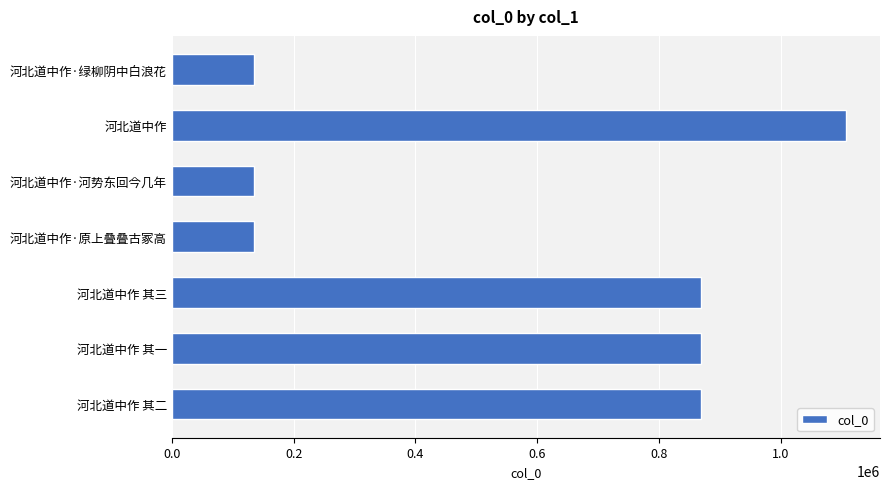

What is the label of the 1st bar from the top?

河北道中作·绿柳阴中白浪花